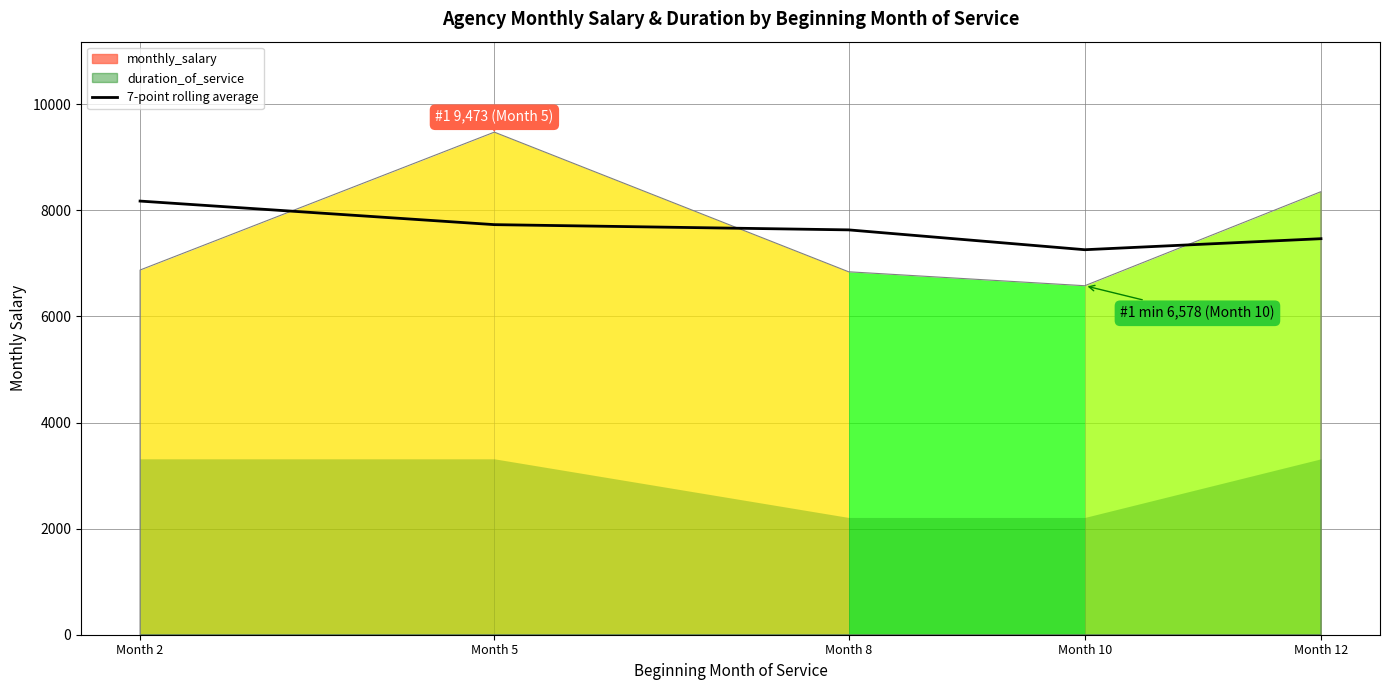

How many data points are less than 7630?

2